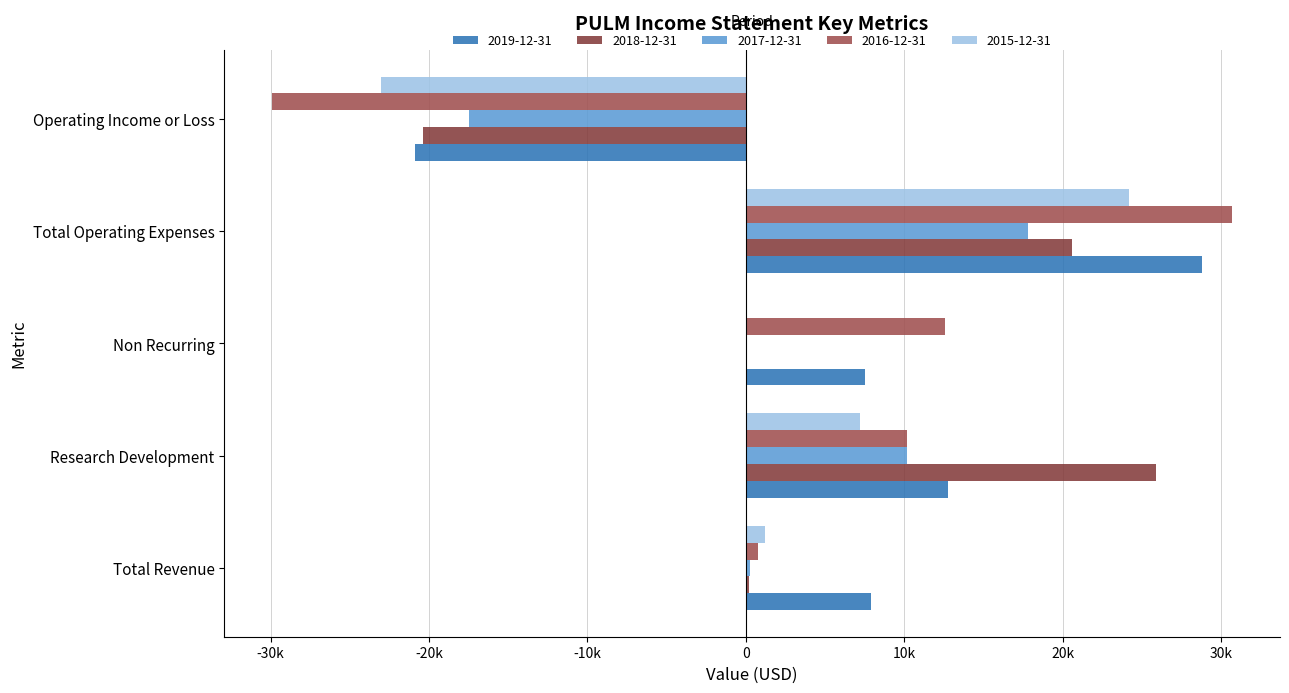

What position from the left is Total Operating Expenses?

4